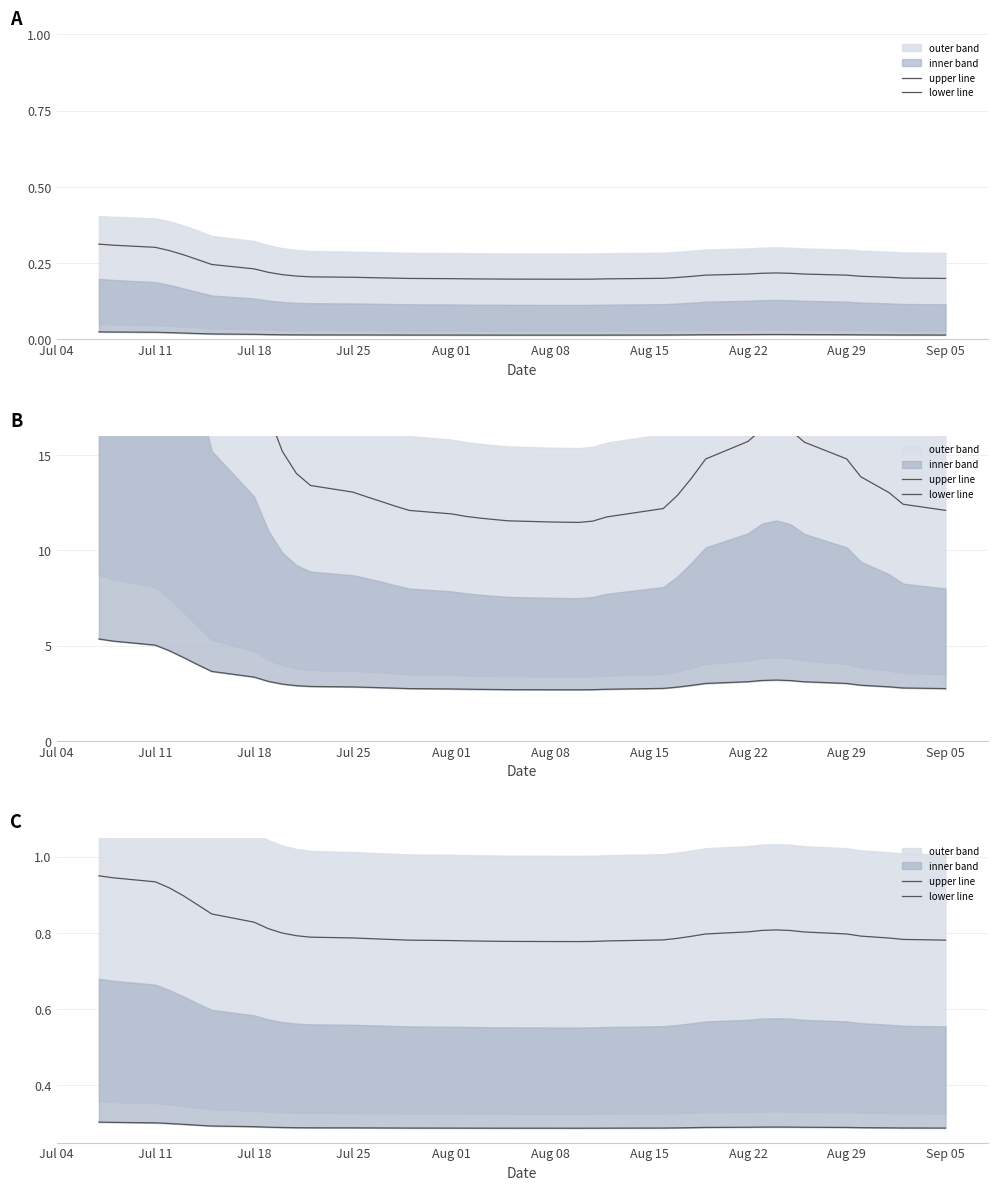

Count the lower line values in the range 0 to 1.

40